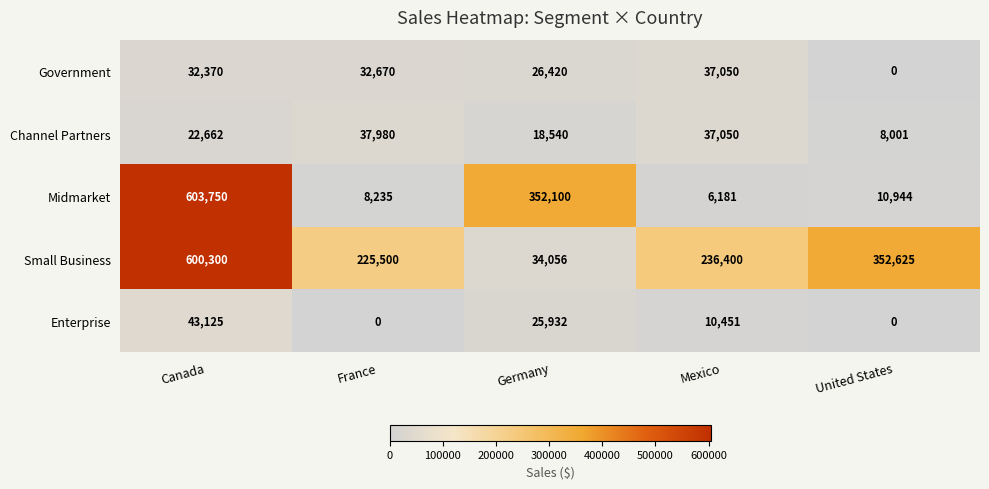

What is the maximum value shown in the chart?

603750